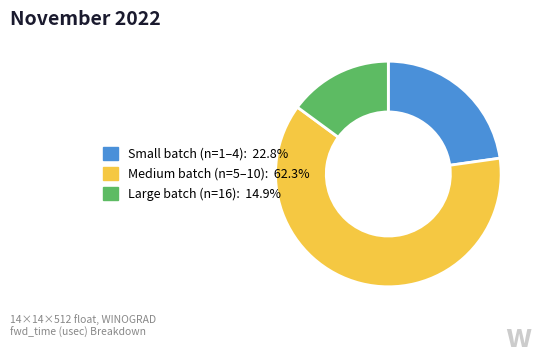

Does any single category account for the majority?

Yes